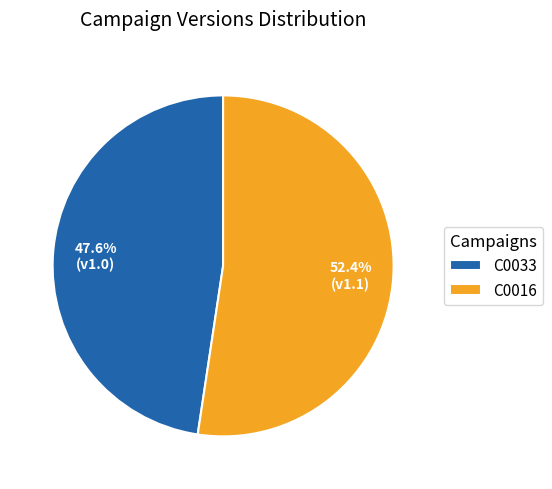

Which has a higher value, C0033 or C0016?

C0016